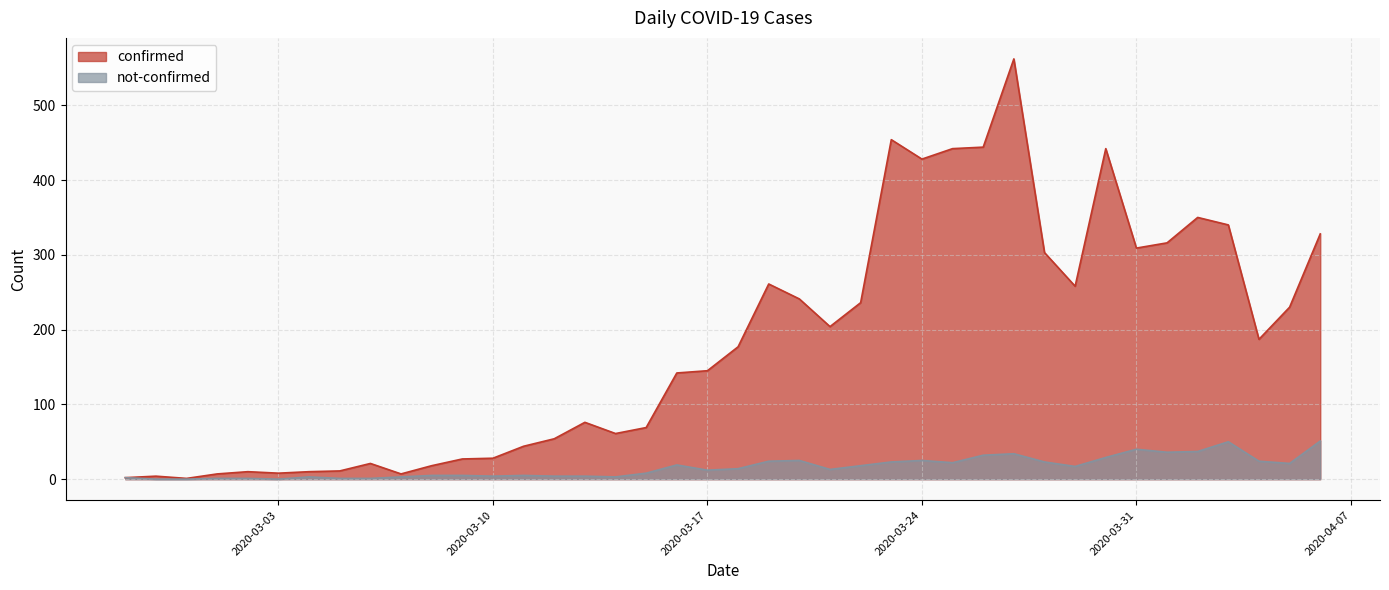

List the series in order of their overall mean, highest first.

confirmed, not-confirmed